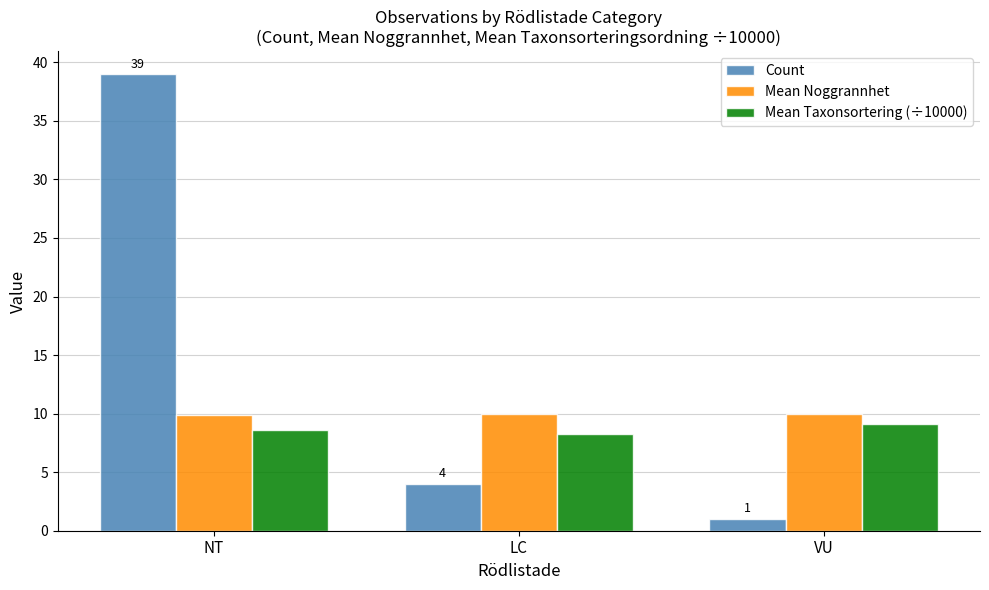

What is the label of the 2nd bar from the right?

LC